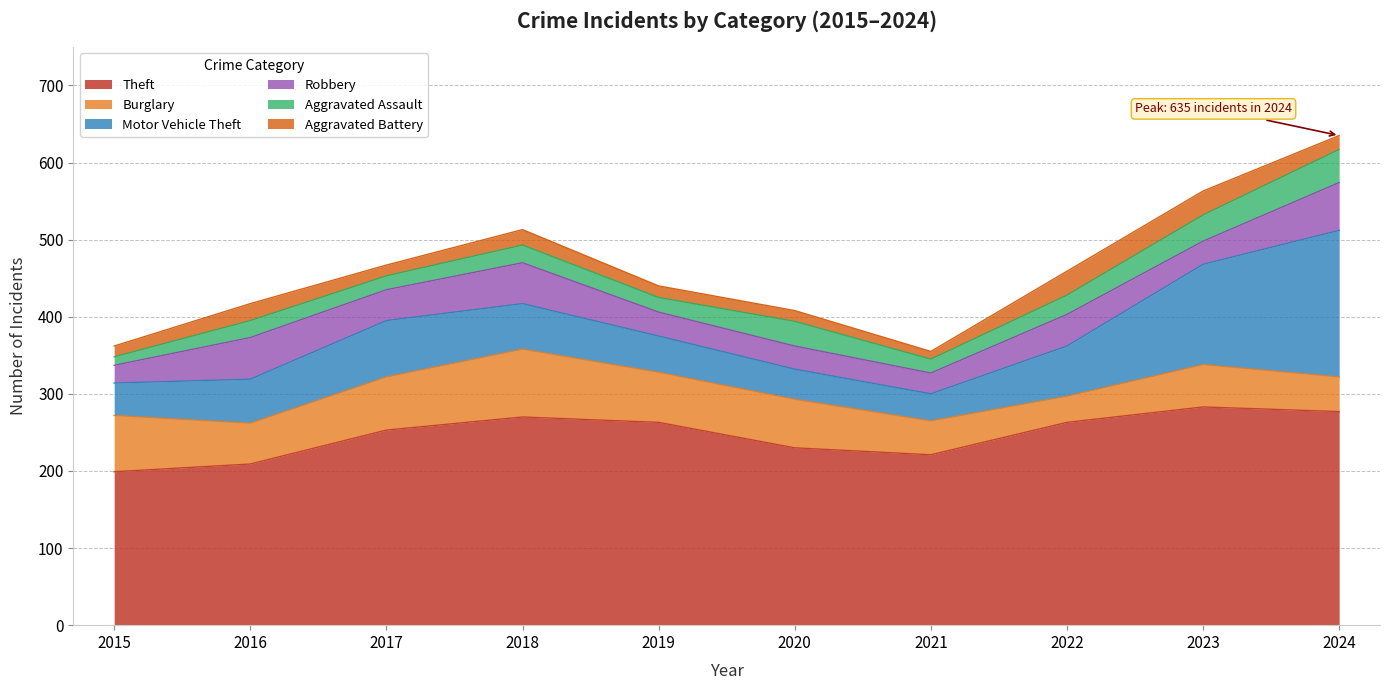

Which series has the largest total across all categories?

Theft